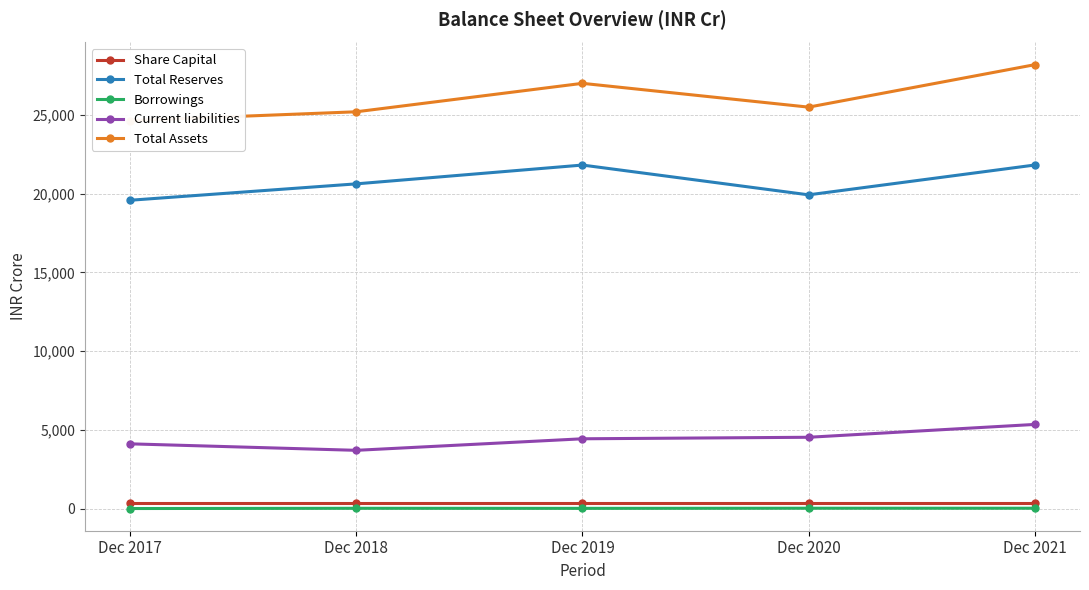

What is the value of the Total Assets point at the 4th from the left?

25481.4